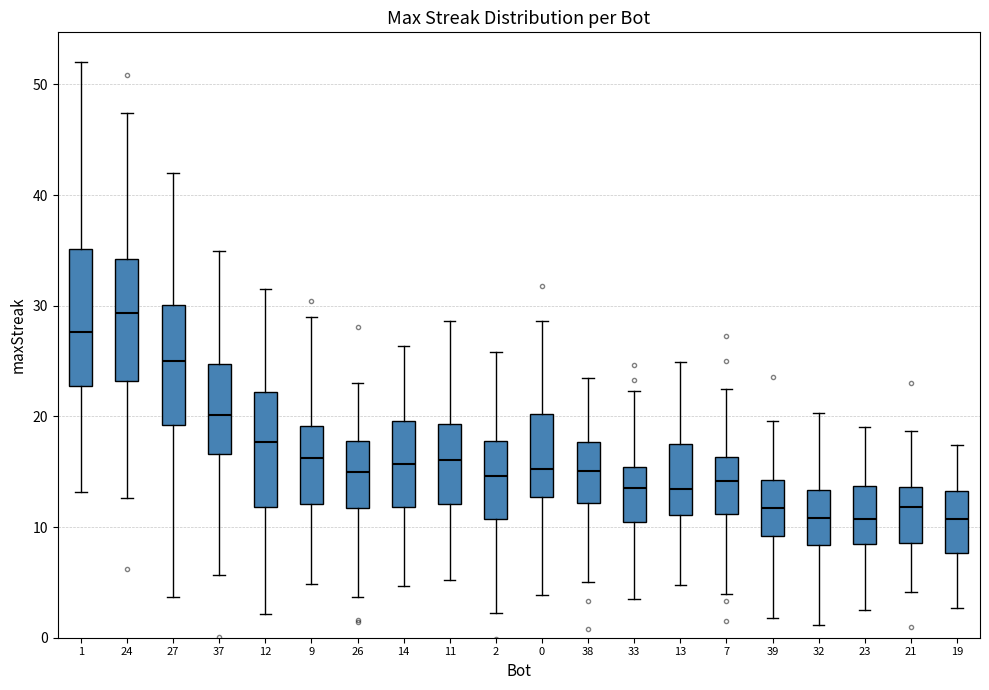

Reading left to right, transcribe this box plot: for each box, give where its median line is, the range the box spans, and where its two whiskers end, as read against the y-axis. The values are not printed on the chart, so give them approximately, as read against the axis.

1: median 28, box 23 to 35, whiskers 13 to 52
24: median 29, box 23 to 34, whiskers 13 to 47
27: median 25, box 19 to 30, whiskers 4 to 42
37: median 20, box 17 to 25, whiskers 6 to 35
12: median 18, box 12 to 22, whiskers 2 to 32
9: median 16, box 12 to 19, whiskers 5 to 29
26: median 15, box 12 to 18, whiskers 4 to 23
14: median 16, box 12 to 20, whiskers 5 to 26
11: median 16, box 12 to 19, whiskers 5 to 29
2: median 15, box 11 to 18, whiskers 2 to 26
0: median 15, box 13 to 20, whiskers 4 to 29
38: median 15, box 12 to 18, whiskers 5 to 24
33: median 14, box 10 to 15, whiskers 3 to 22
13: median 13, box 11 to 18, whiskers 5 to 25
7: median 14, box 11 to 16, whiskers 4 to 22
39: median 12, box 9 to 14, whiskers 2 to 20
32: median 11, box 8 to 13, whiskers 1 to 20
23: median 11, box 9 to 14, whiskers 2 to 19
21: median 12, box 9 to 14, whiskers 4 to 19
19: median 11, box 8 to 13, whiskers 3 to 17